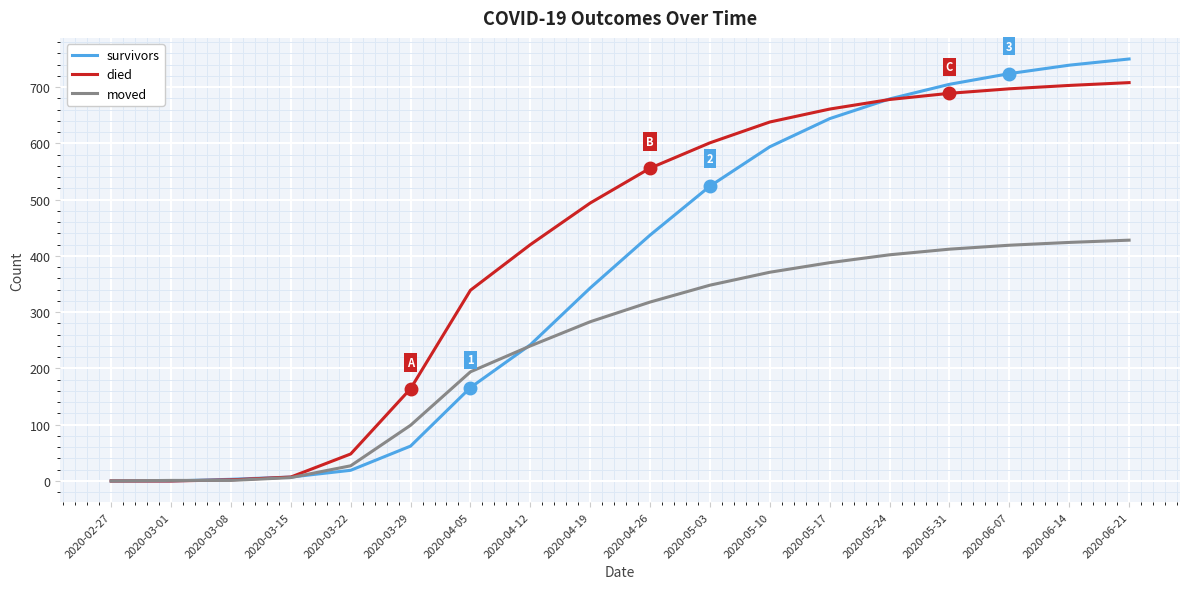

Is it true that survivors equals 62 at 2020-03-29?

True